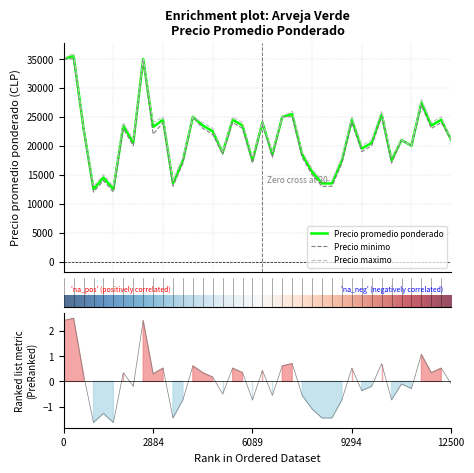

What are all the series names shown in the legend?

Precio promedio ponderado, Precio minimo, Precio maximo